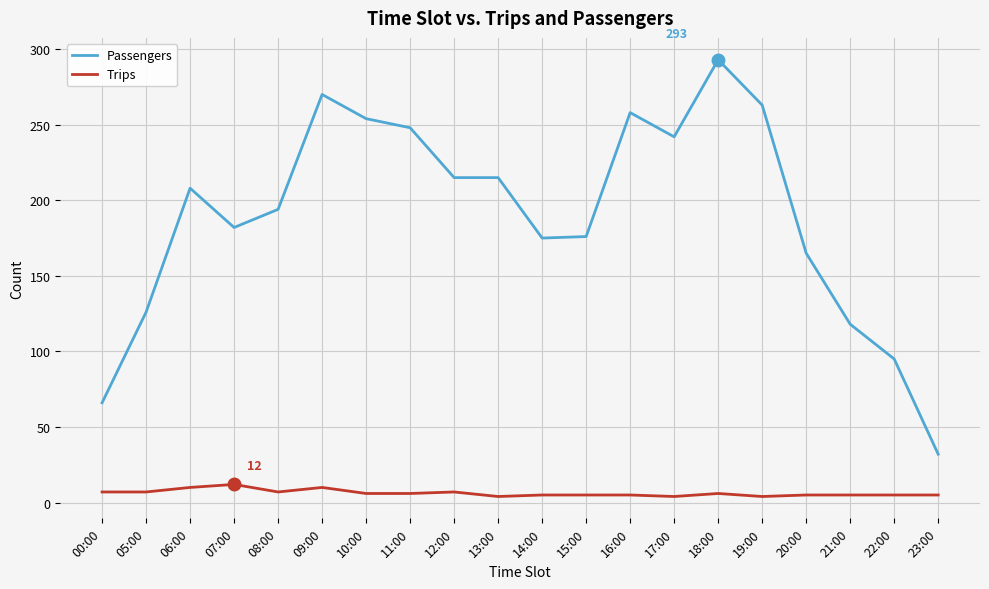

The Passengers series shows 254 at 10:00. True or false?

True